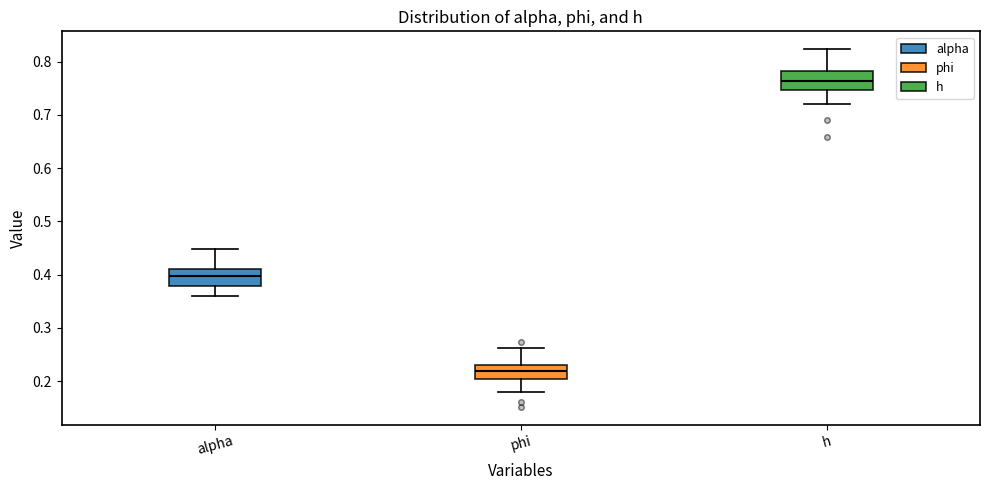

Where does the upper whisker of the box for alpha end on the y-axis? The values are not printed on the chart, so give them approximately, as read against the axis.

0.45